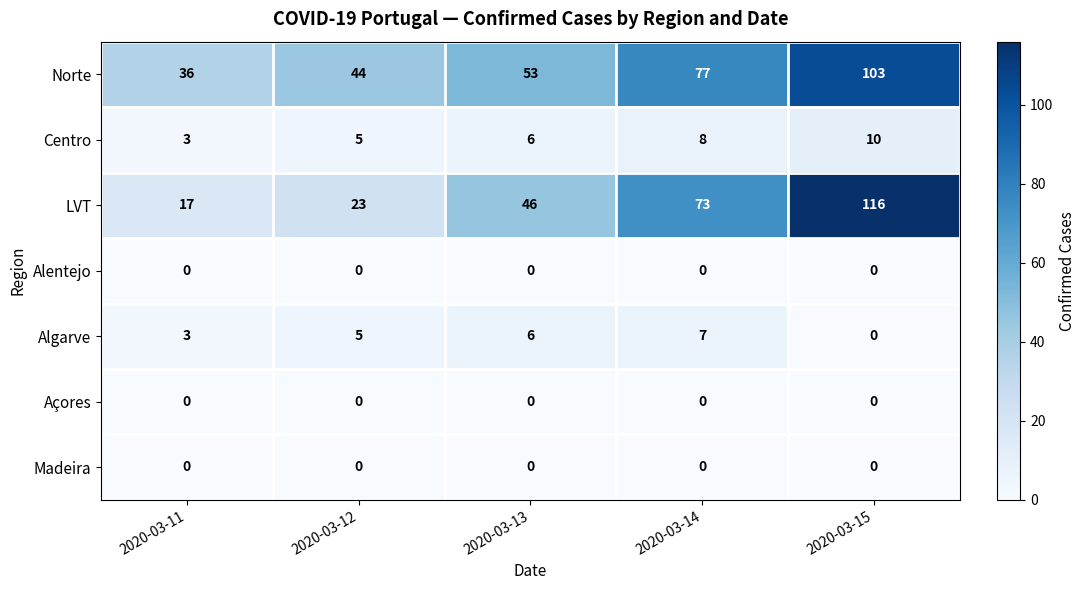

What is the total value across all series at 2020-03-13?

111